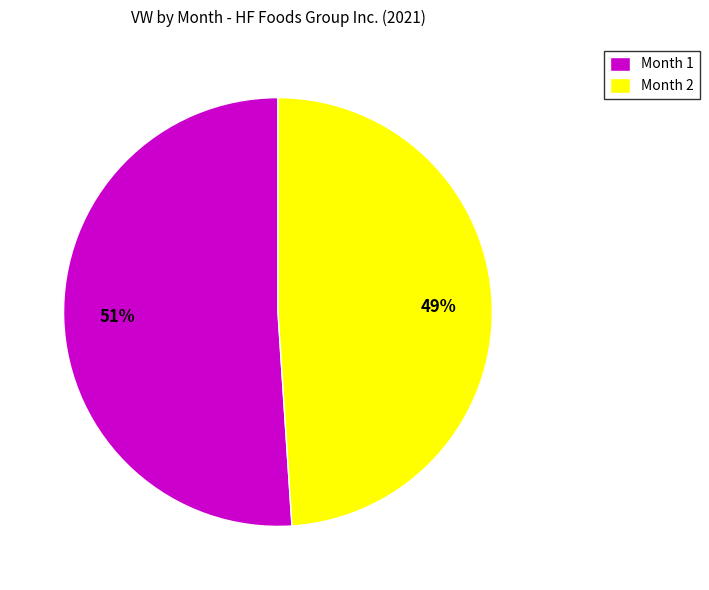

The Month 2 slice represents 49% of the pie. True or false?

True